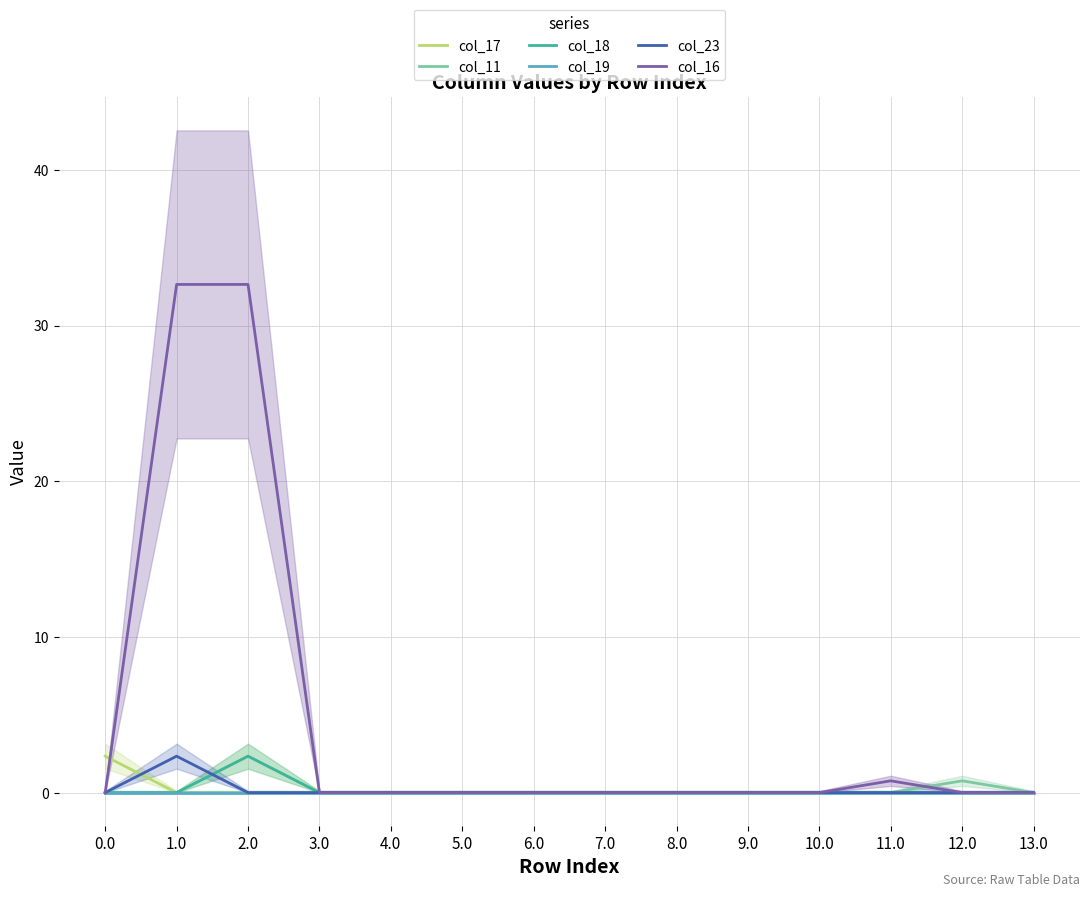

What is the label of the 3rd point from the left?

2.0